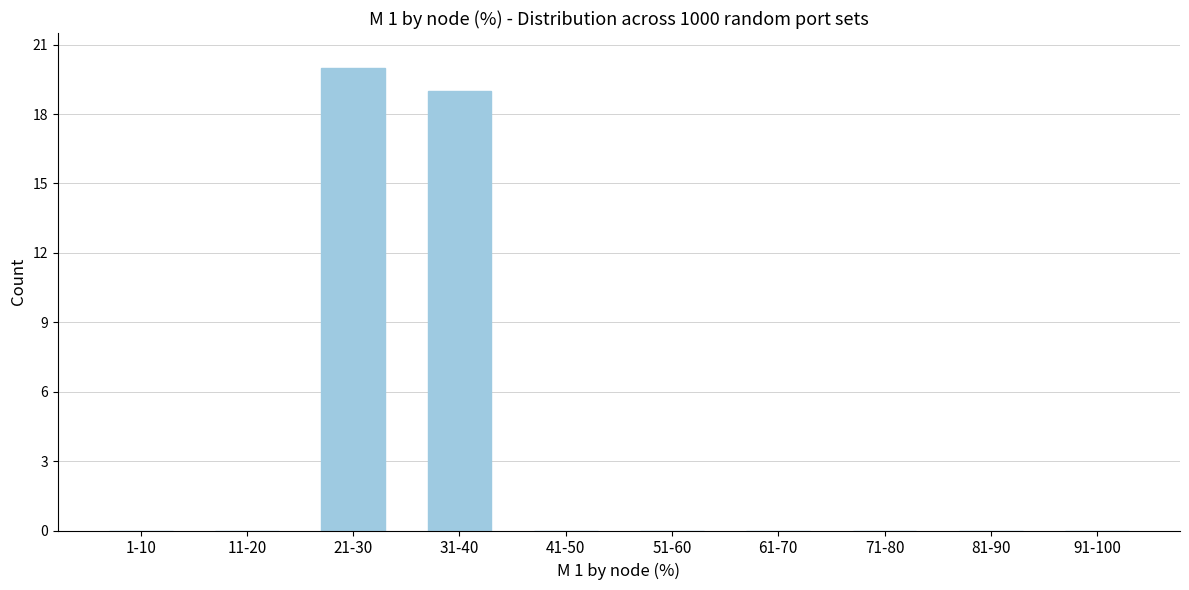

Reading left to right, what are all the values shown in this chart?

1-10=0	11-20=0	21-30=20	31-40=19	41-50=0	51-60=0	61-70=0	71-80=0	81-90=0	91-100=0